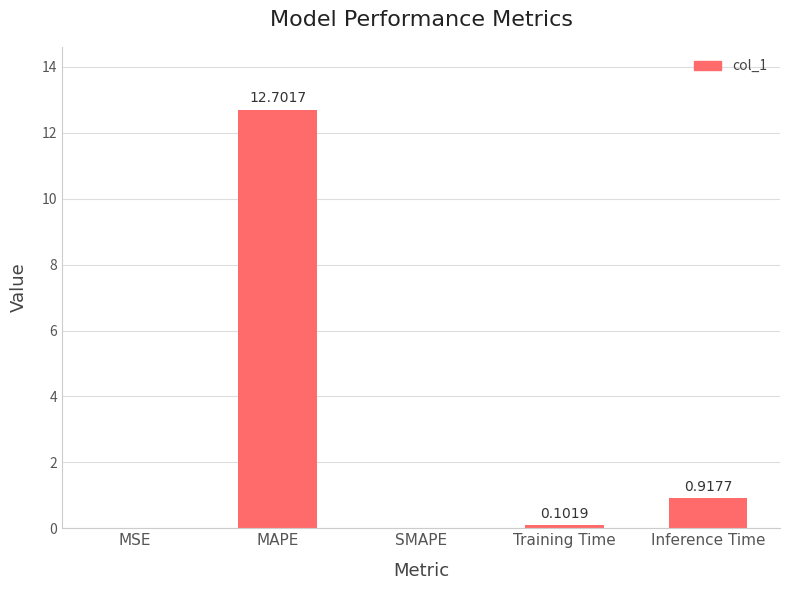

Which category has the highest value across all series?

MAPE